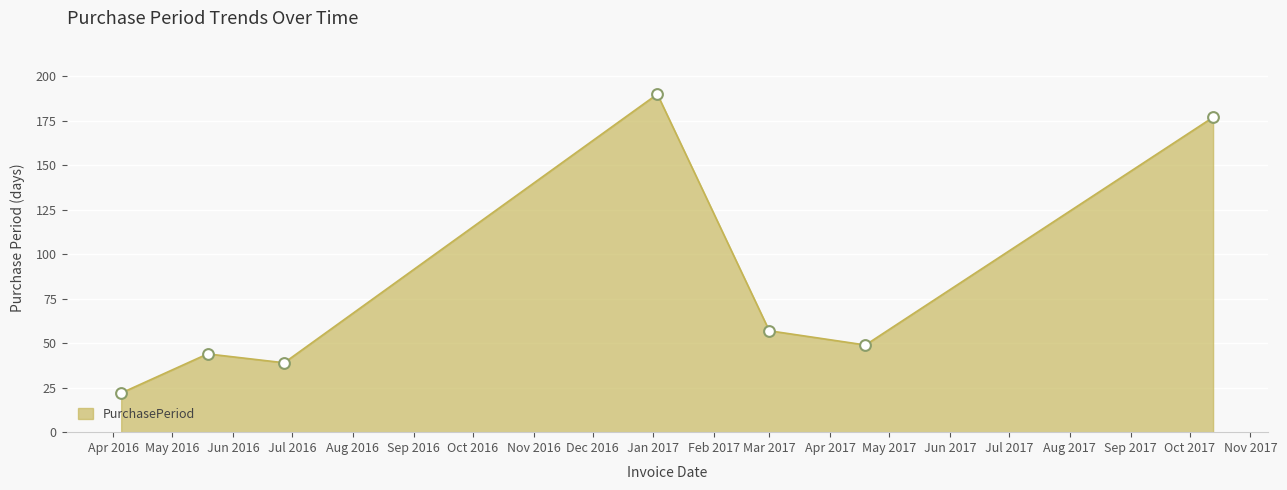

How many interior local peaks (higher than both neighbors) does the data have?

2